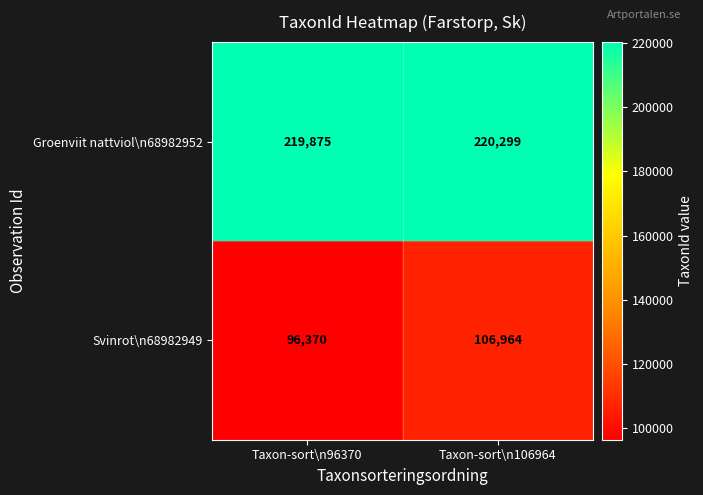

At Taxon-sort\n106964, list the series in order from largest to smallest.

Groenviit nattviol\n68982952, Svinrot\n68982949